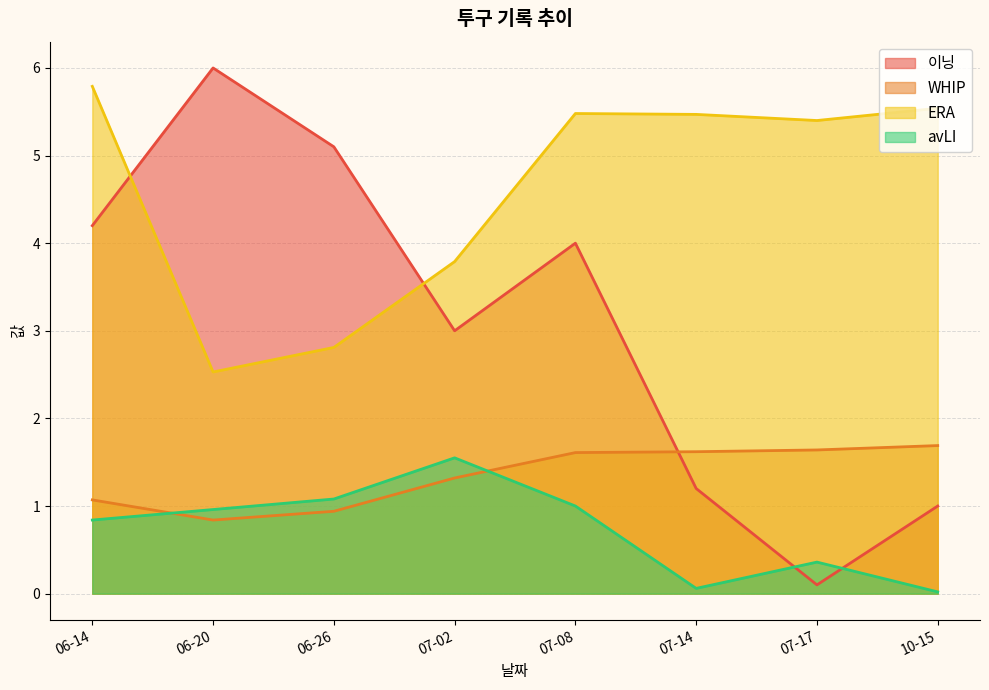

List the series in order of their overall mean, highest first.

ERA, 이닝, WHIP, avLI